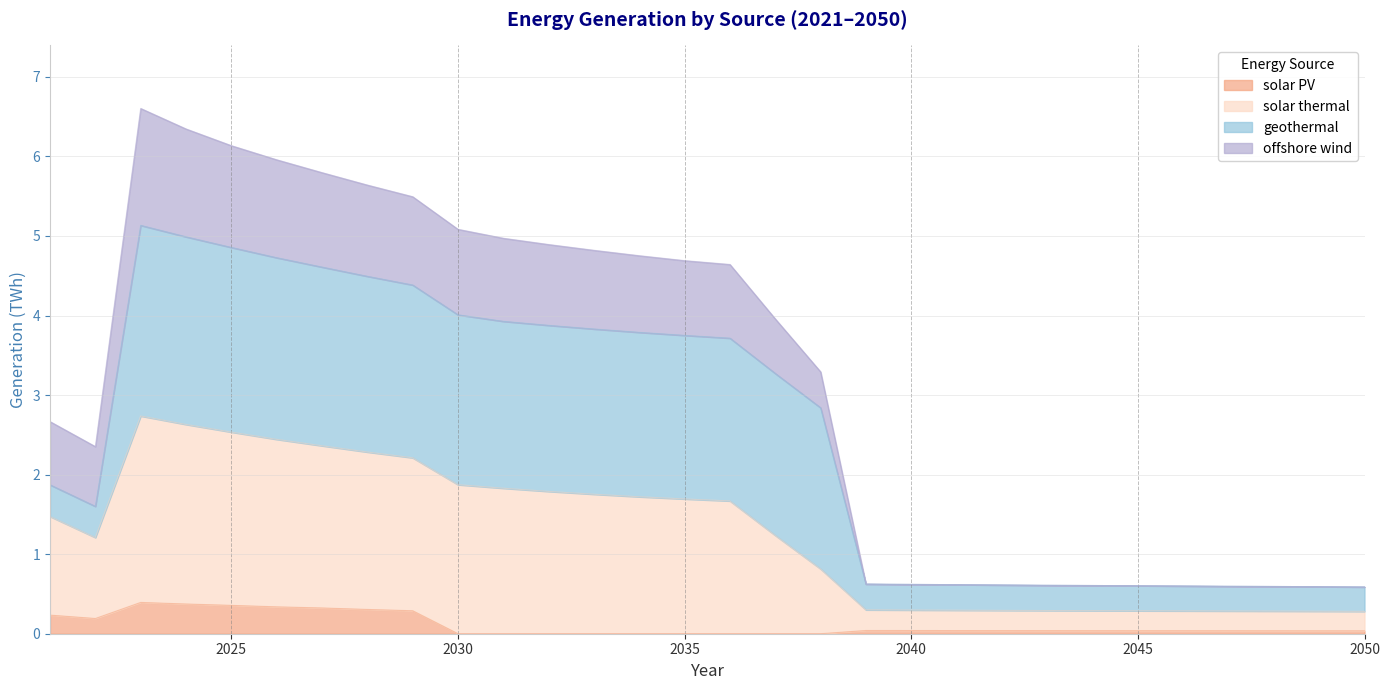

True or false: solar thermal has more than 1 interior local peaks.

False